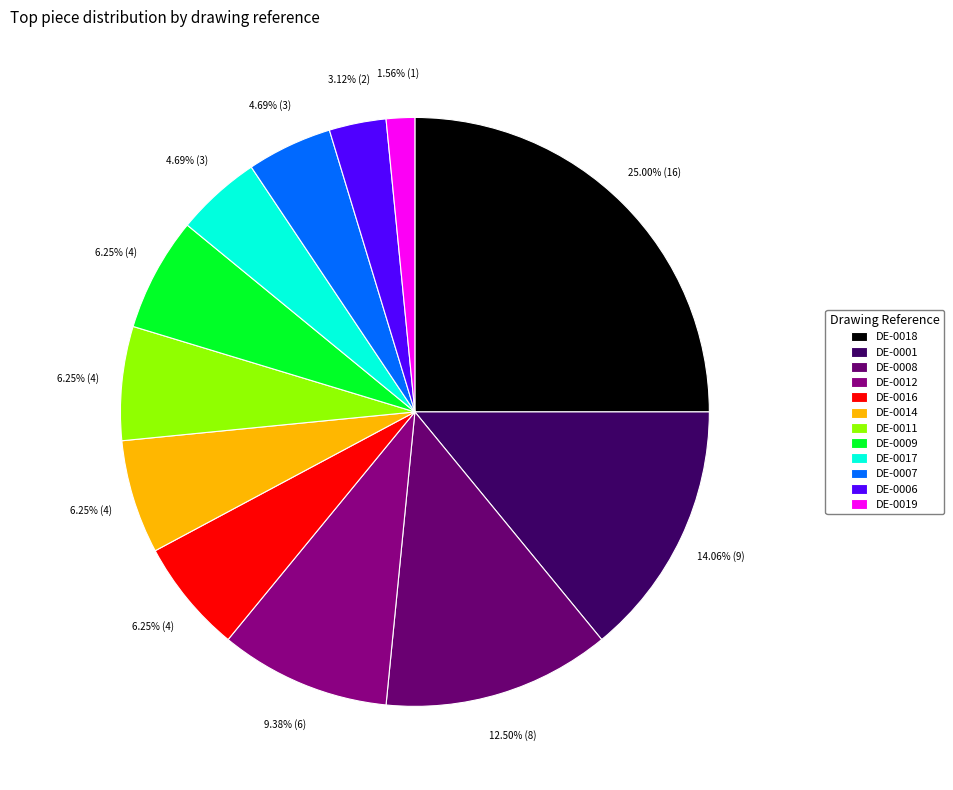

How many segments does this pie chart have?

12